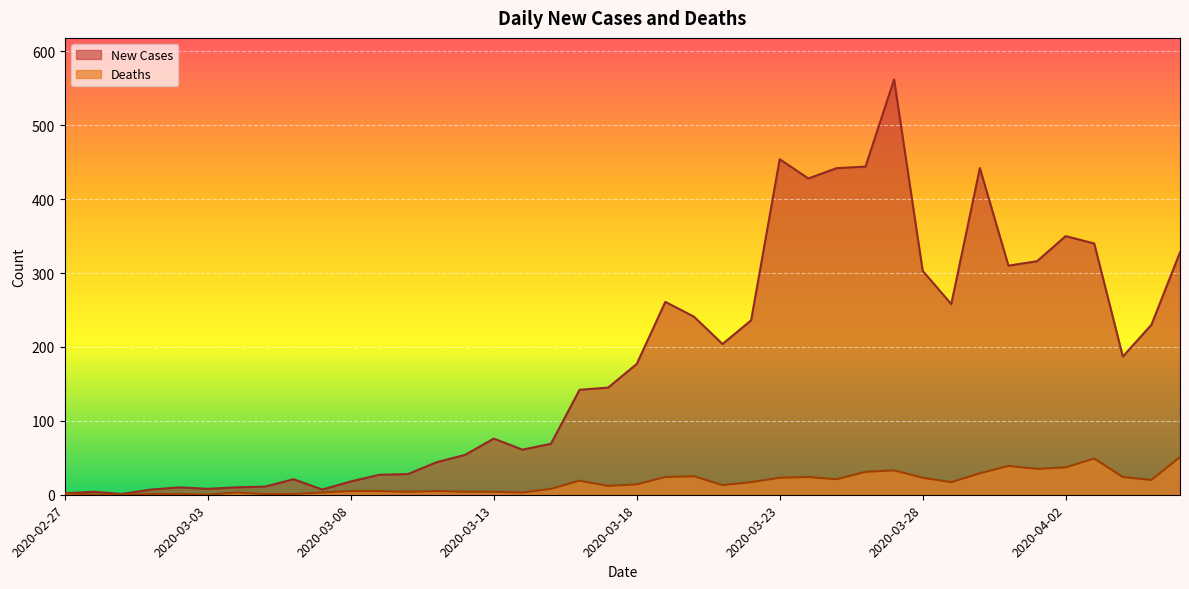

Which series has the largest total across all categories?

New Cases